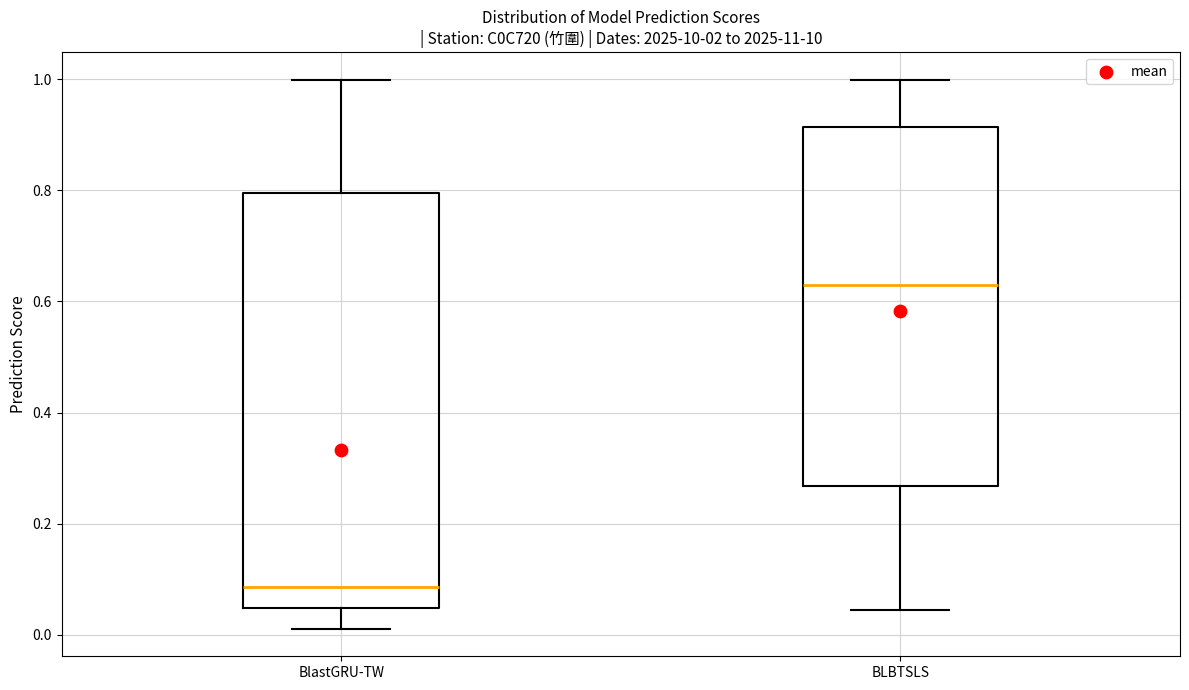

Reading left to right, transcribe this box plot: for each box, give where its median line is, the range the box spans, and where its two whiskers end, as read against the y-axis. The values are not printed on the chart, so give them approximately, as read against the axis.

BlastGRU-TW: median 0.08, box 0.04 to 0.80, whiskers 0.02 to 1.00
BLBTSLS: median 0.64, box 0.26 to 0.92, whiskers 0.04 to 1.00